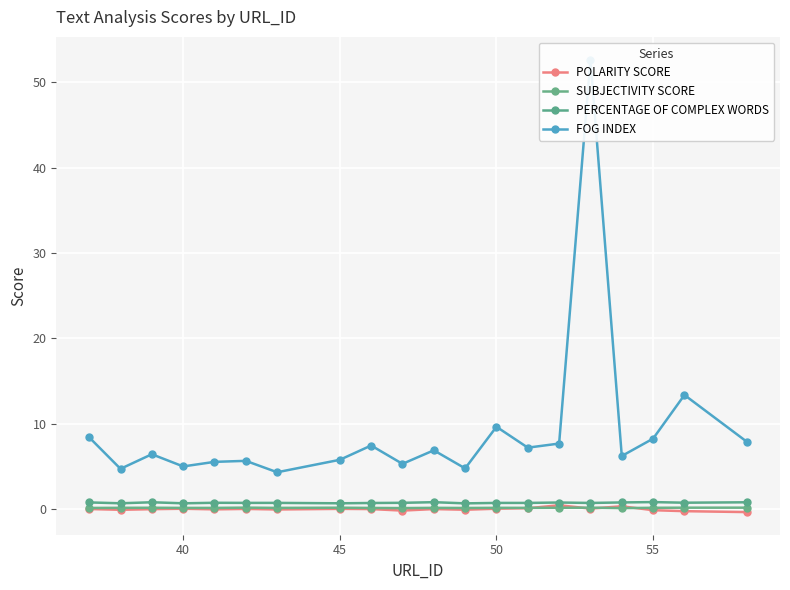

What is the maximum value shown in the chart?

52.7